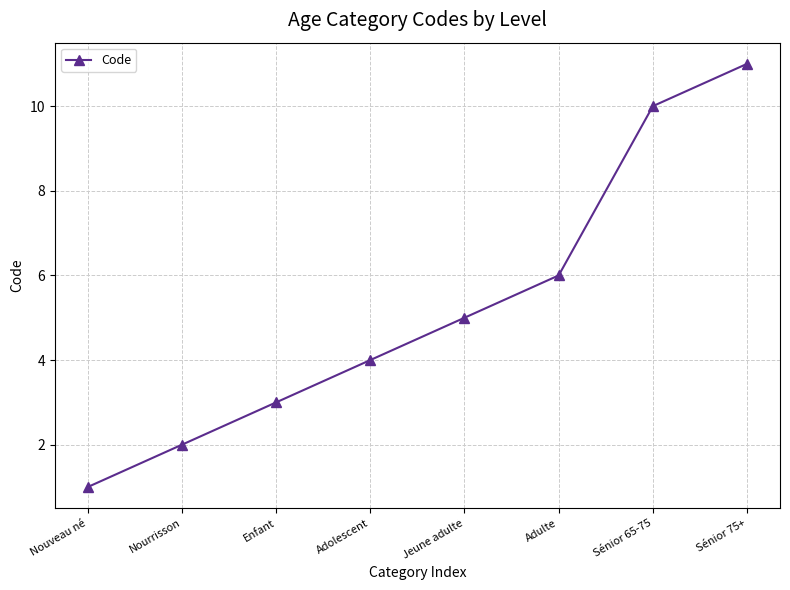

What value does the data have at Sénior 65-75?

10